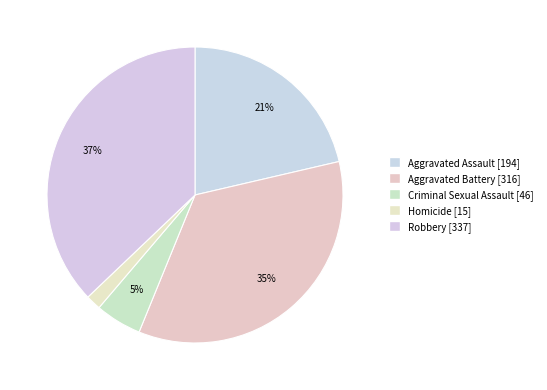

Count the number of slices in the pie.

5